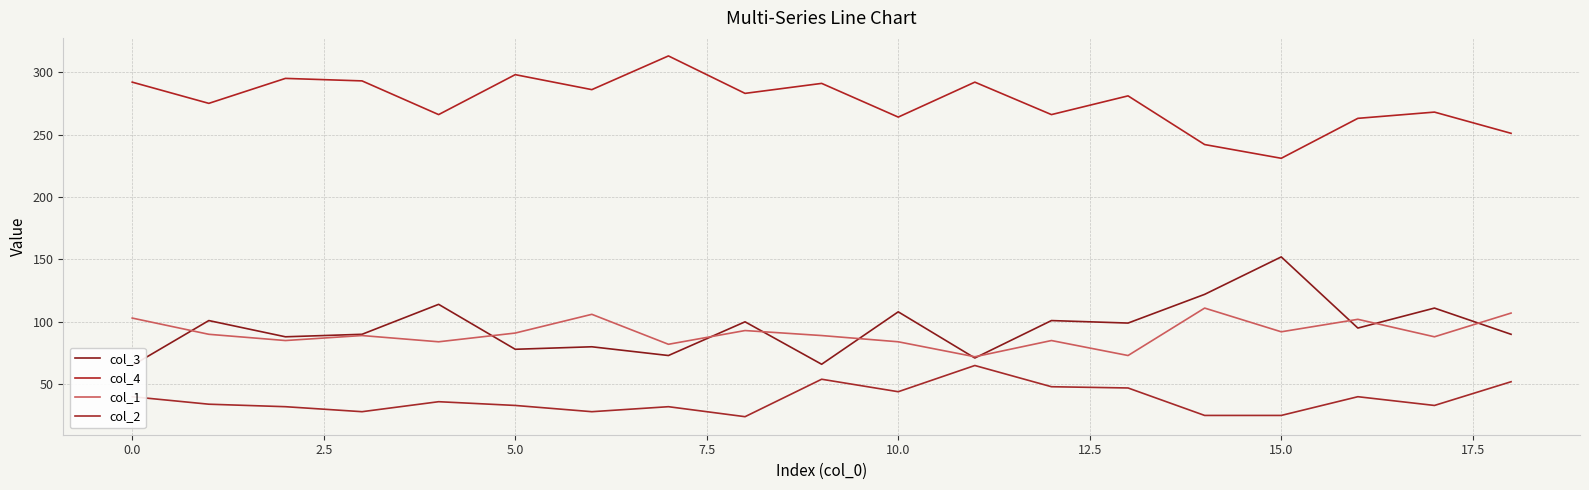

How many lines are shown in the chart?

4